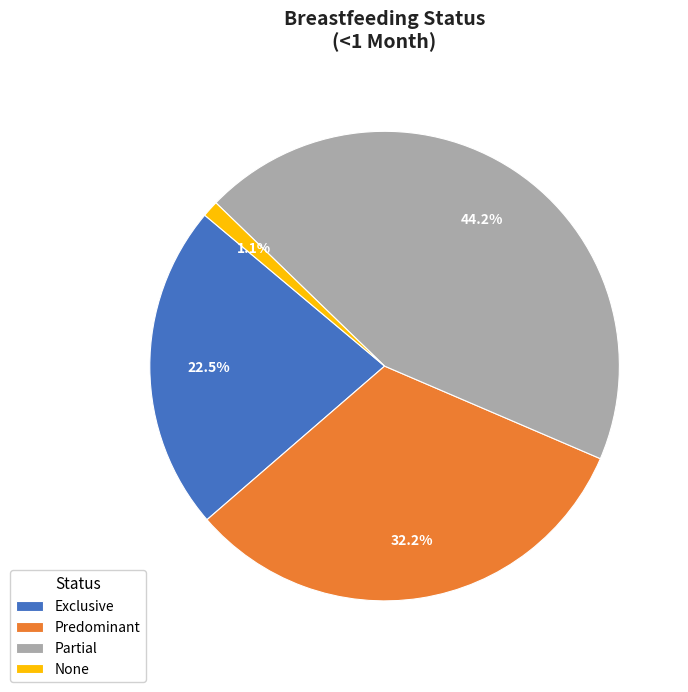

Does any single category account for the majority?

No